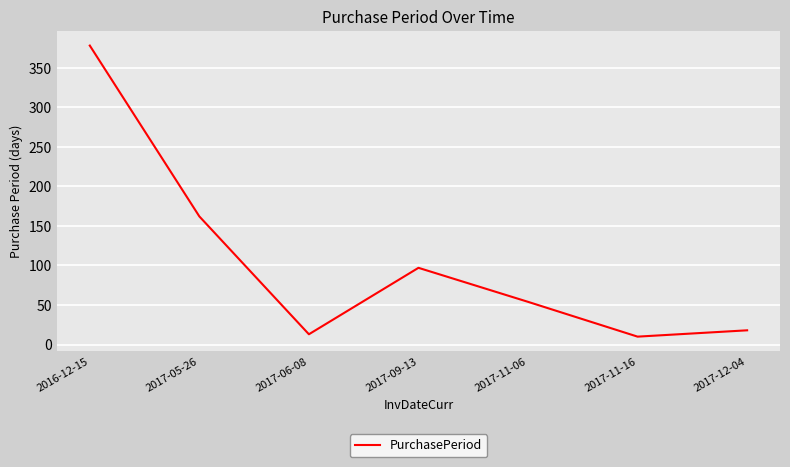

Reading left to right, transcribe all the data shown in this chart.

2016-12-15=378	2017-05-26=162	2017-06-08=13	2017-09-13=97	2017-11-06=54	2017-11-16=10	2017-12-04=18